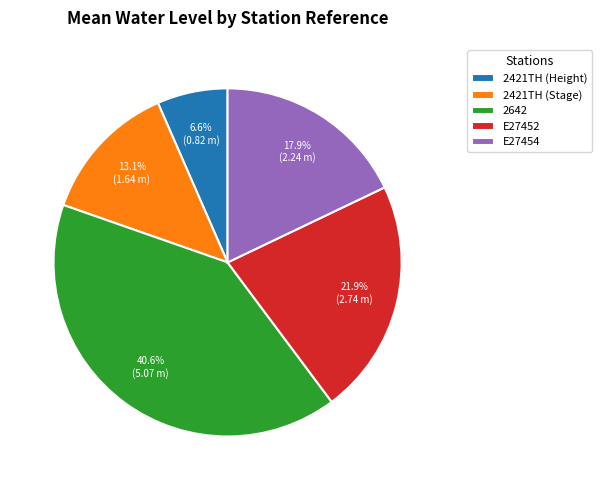

What is the total percentage of E27454 and 2642?

58.4%